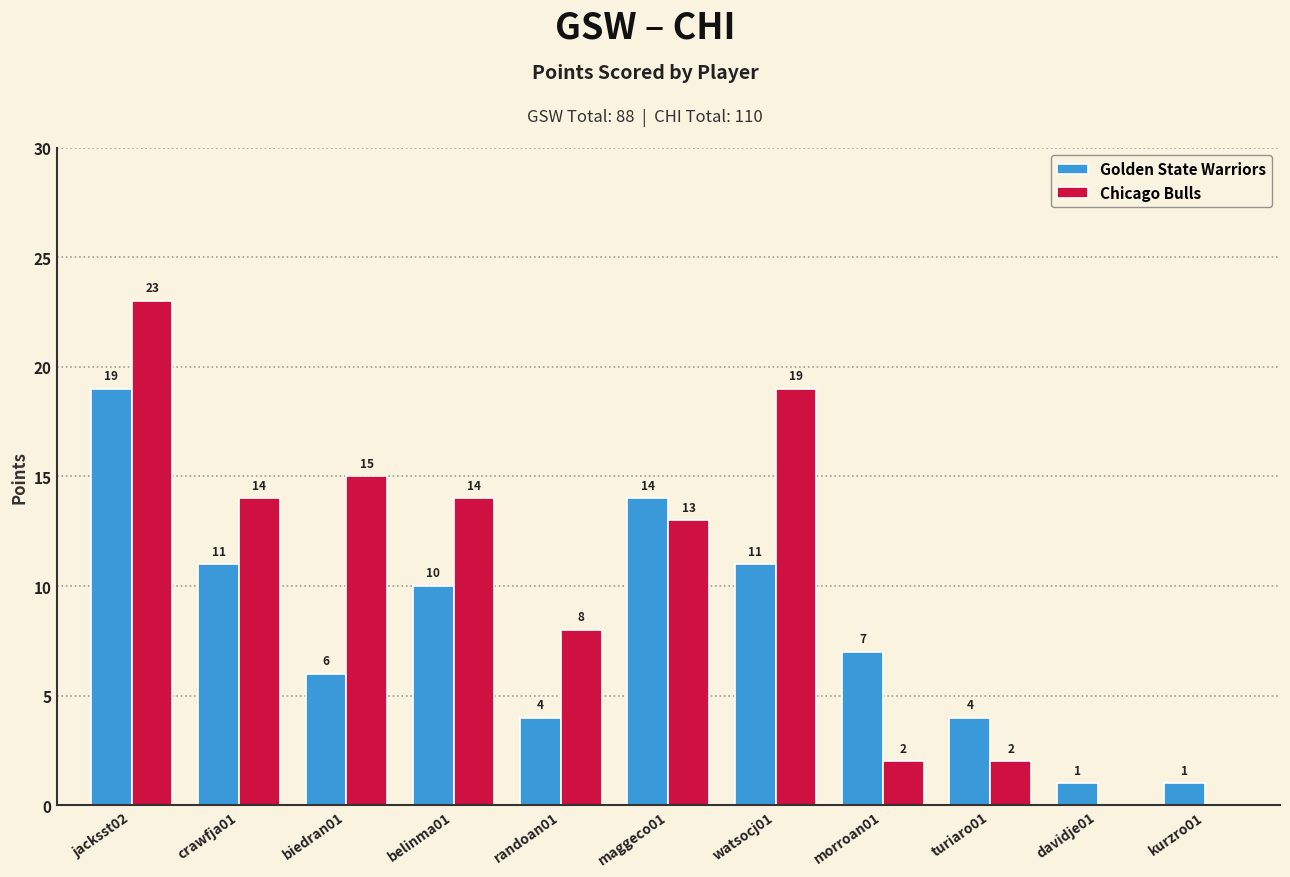

Which series has the largest total across all categories?

Chicago Bulls